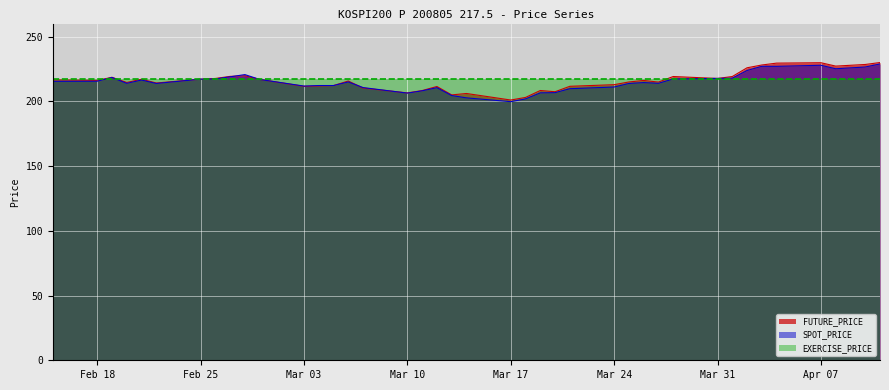

The value of SPOT_PRICE at 2008-04-03 is 227.0. True or false?

True